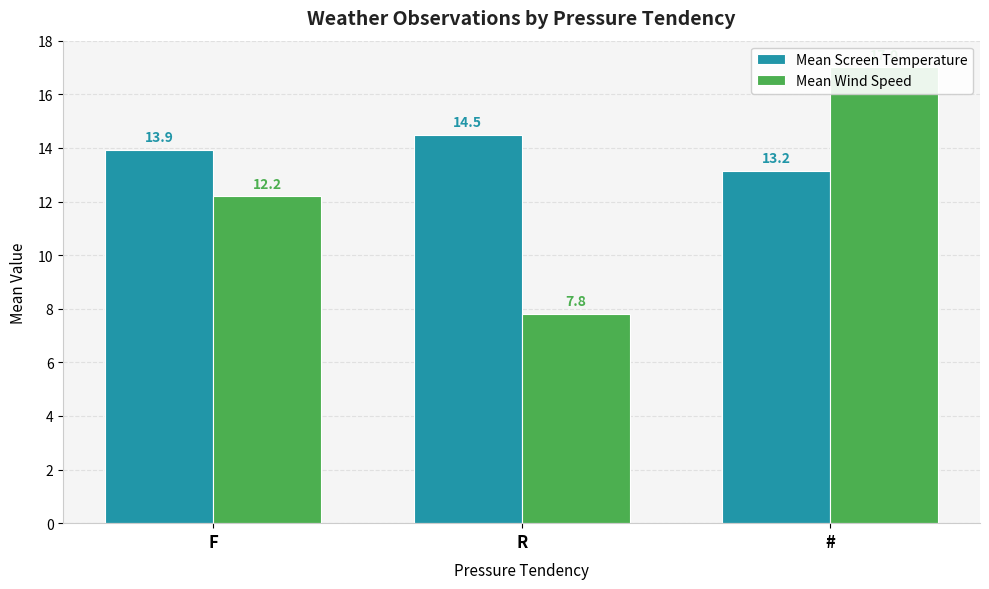

Which series has the largest total across all categories?

Mean Screen Temperature